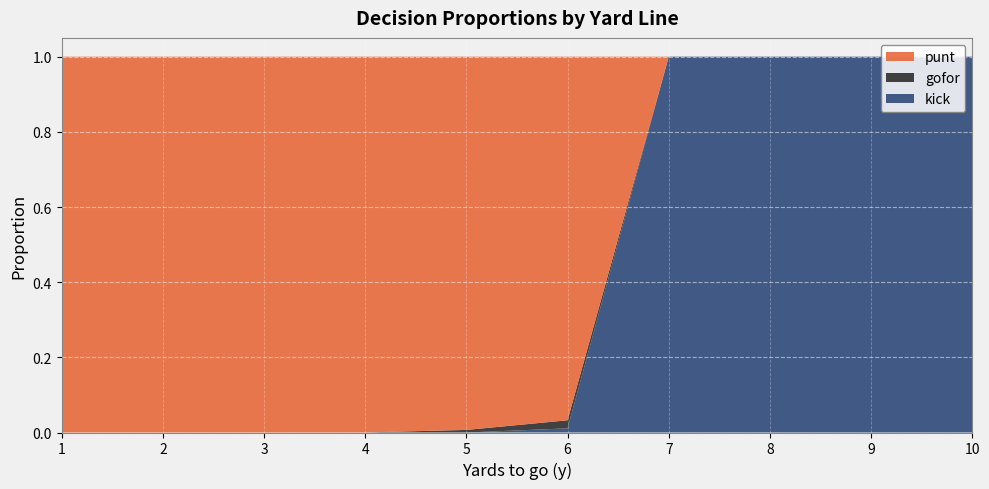

Reading left to right, what are all the values shown in this chart?

punt: 1.0	1.0	1.0	1.0	1.0	1.0	0.0	0.0	0.0	0.0
kick: 0.0	0.0	0.0	0.0	0.0	0.0	1.0	1.0	1.0	1.0
gofor: 0.0	0.0	0.0	0.0	0.0	0.0	0.0	0.0	0.0	0.0